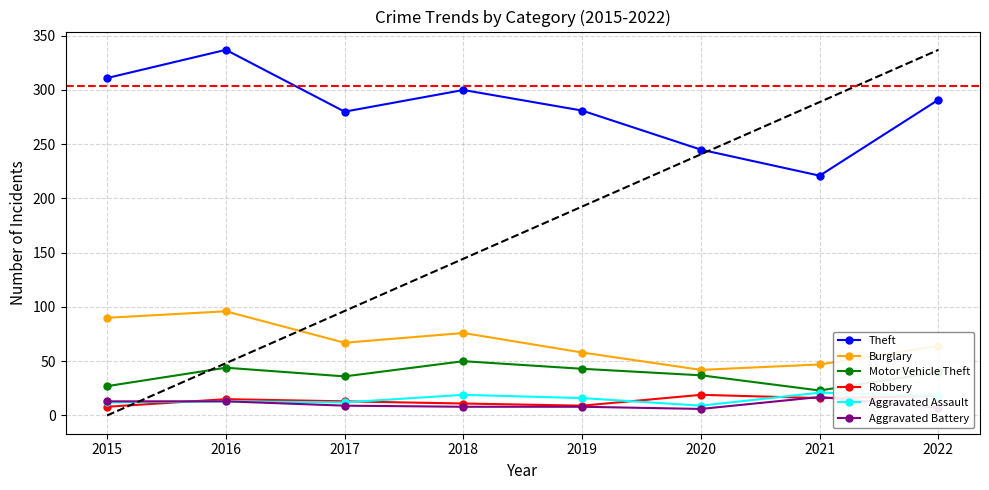

How many series are shown in this chart?

6